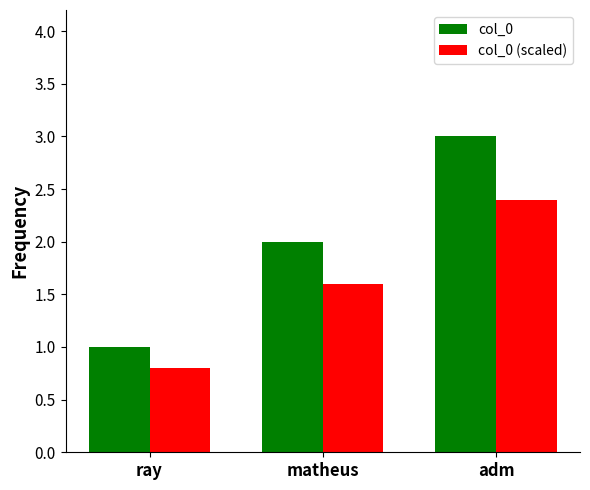

The col_0 (scaled) series shows 1.6 at matheus. True or false?

True